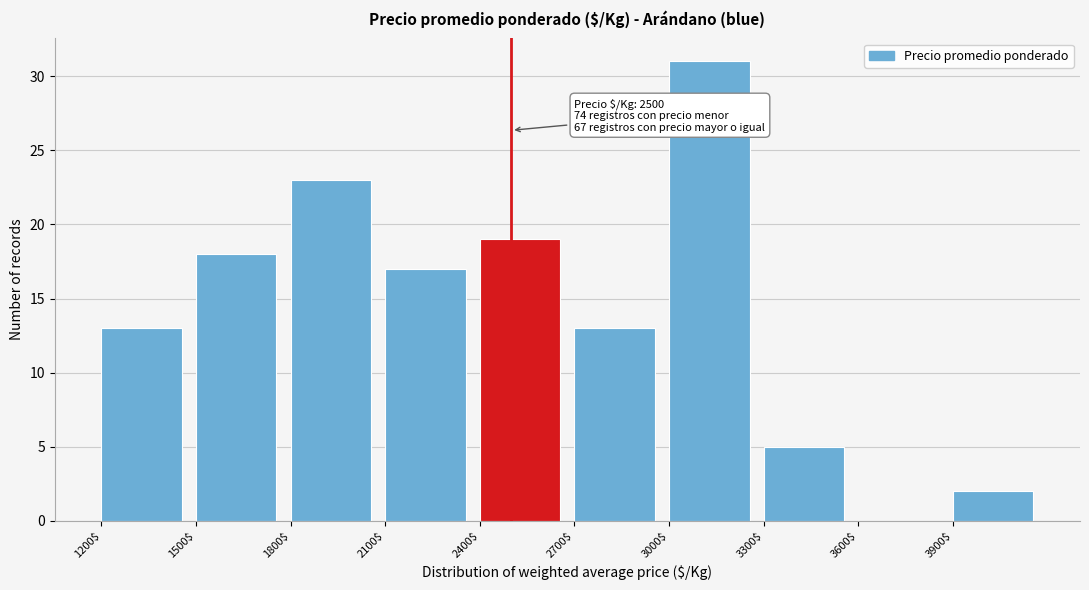

Over which range of the x-axis is the bar tallest?

3000 to 3300